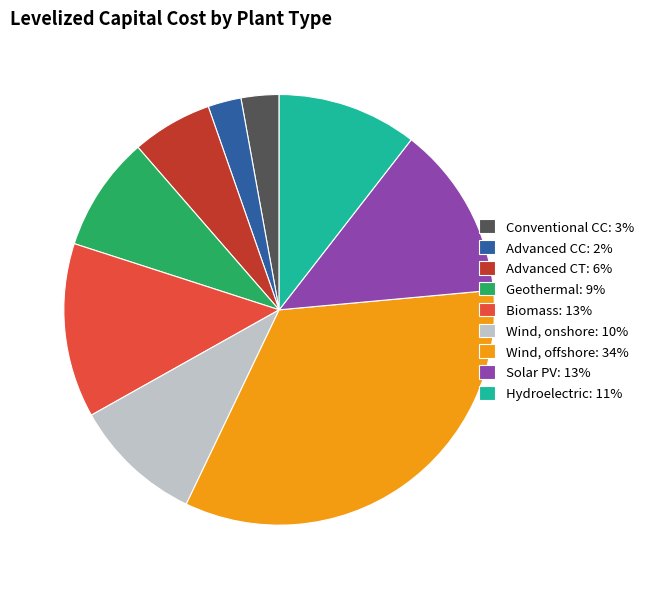

Which slice is the largest?

Wind, offshore